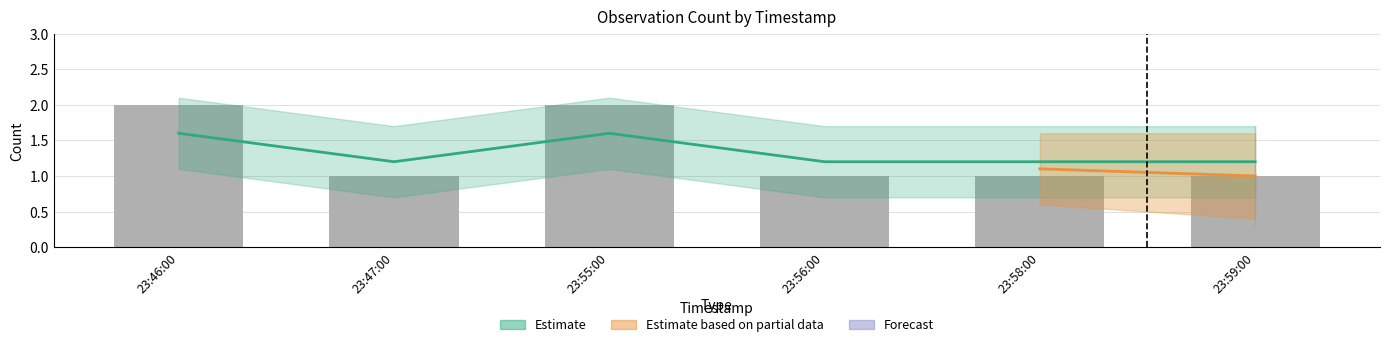

What is the label of the 1st bar from the left?

23:46:00